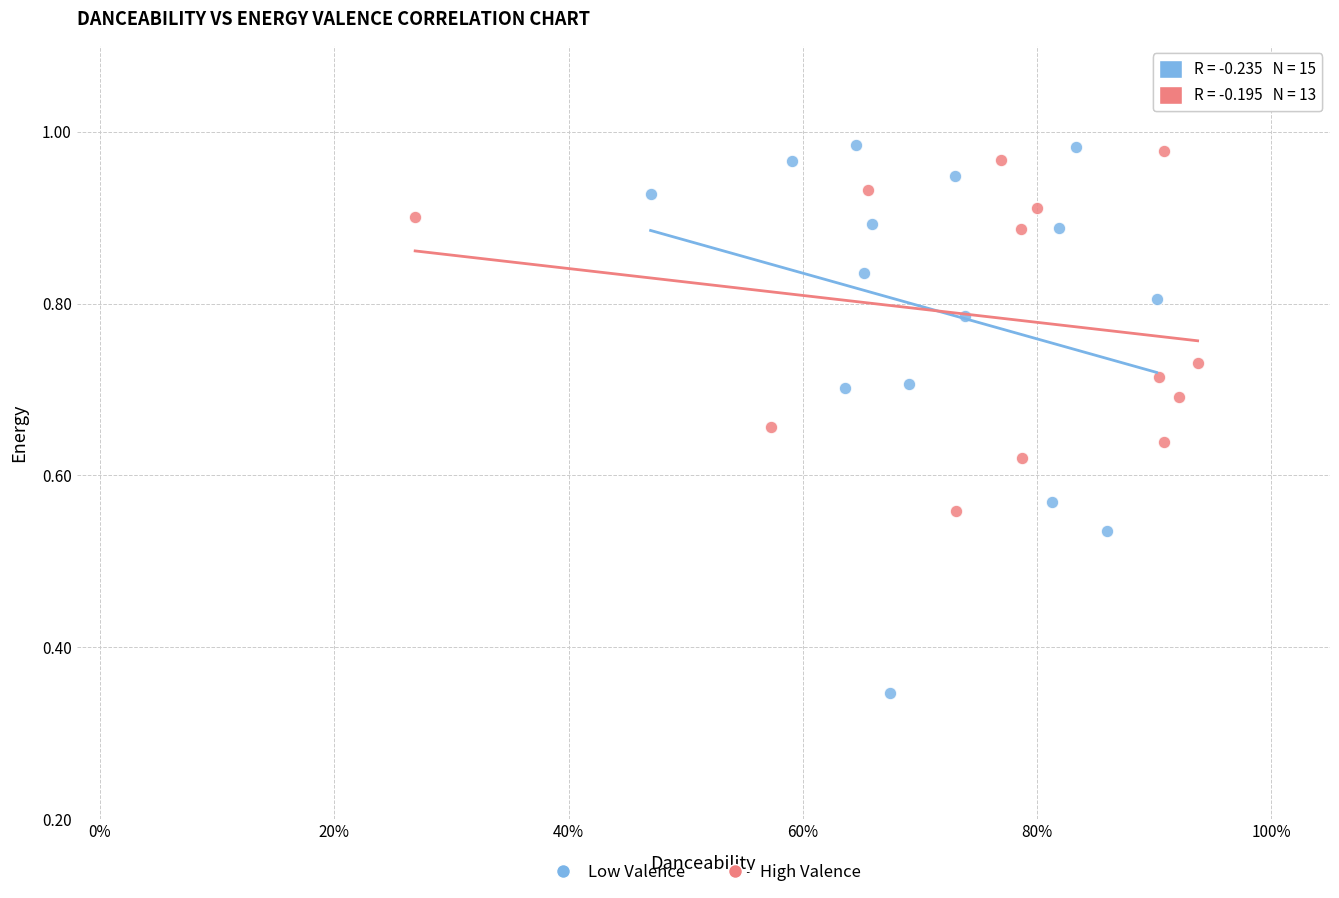

What are all the series names shown in the legend?

Low Valence, High Valence